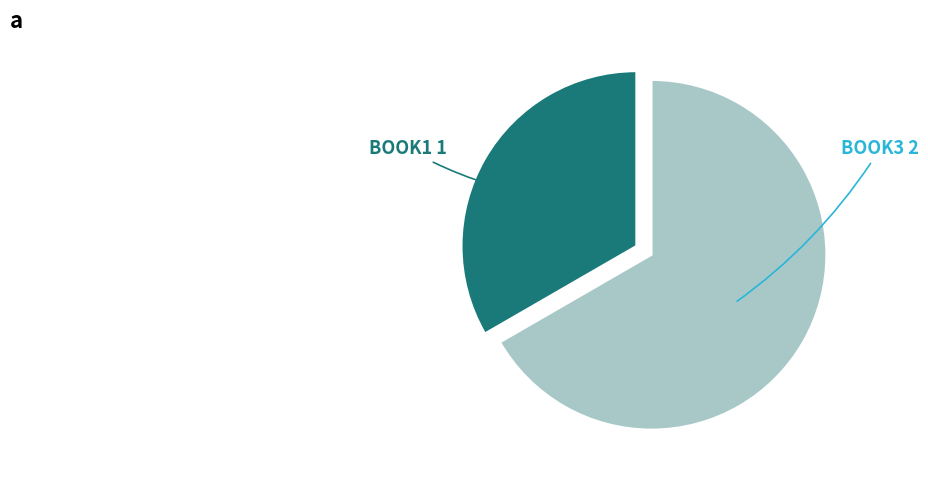

Count the number of slices in the pie.

2